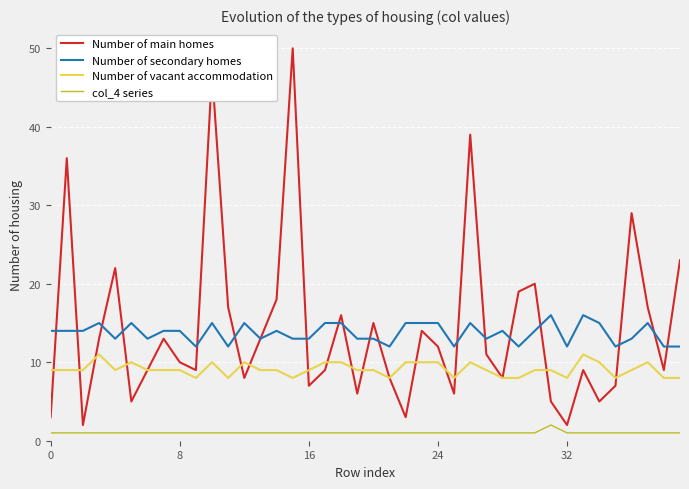

Which series has the largest range (max minus min)?

Number of main homes